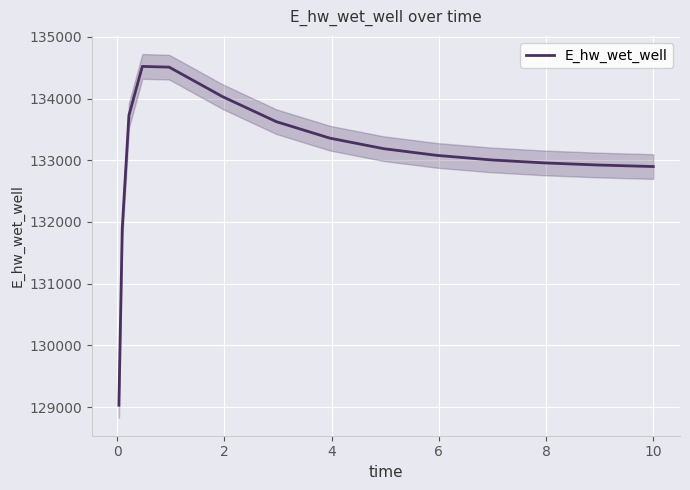

How many interior local peaks (higher than both neighbors) does the data have?

1